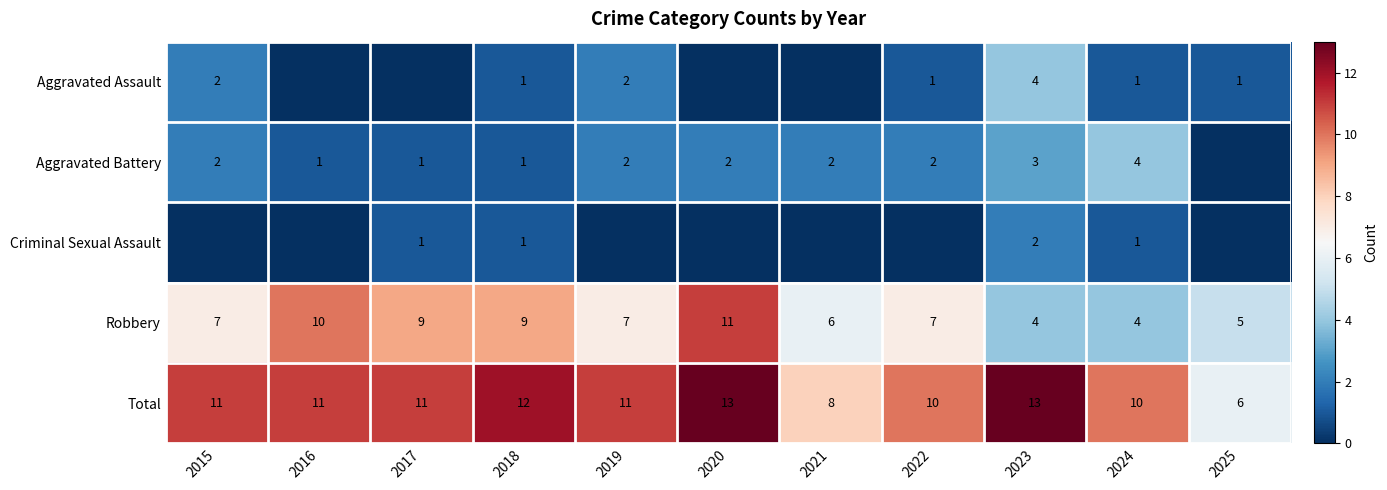

At which category does the chart reach its peak across all series?

2020